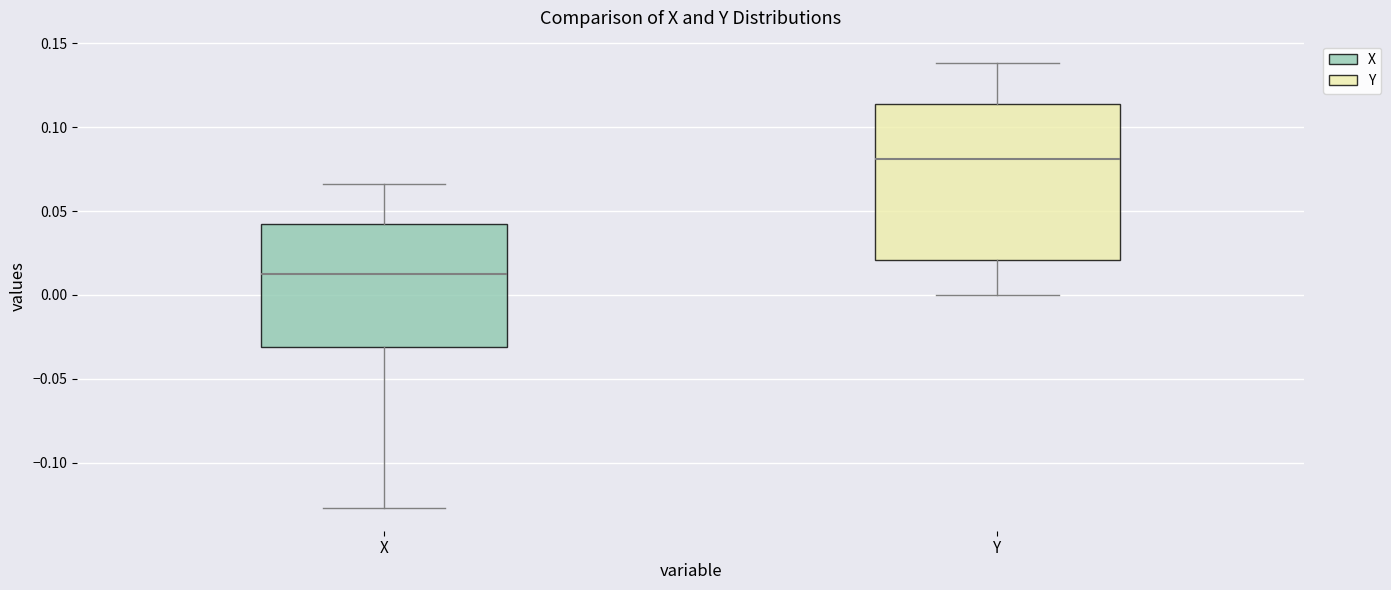

Which box is the tallest, from its lower edge to its upper edge?

Y